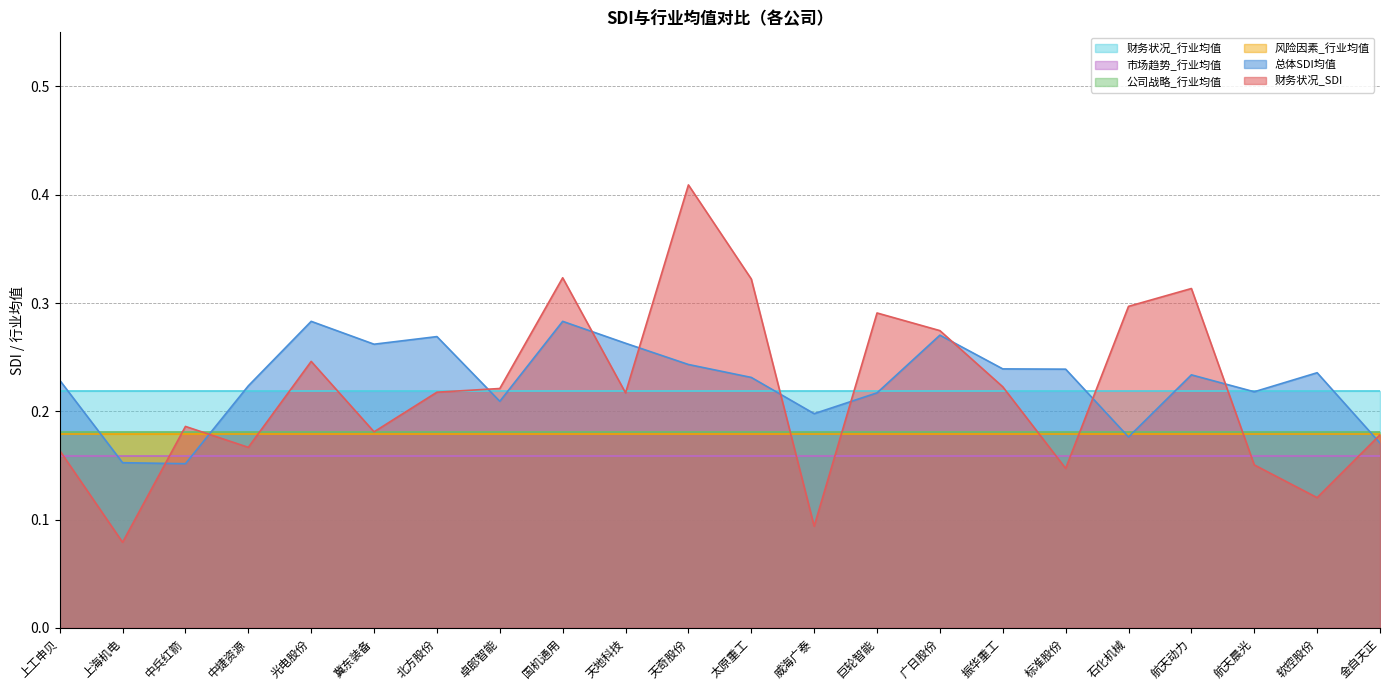

How many intersections are there between 市场趋势_行业均值 and 总体SDI均值?

2